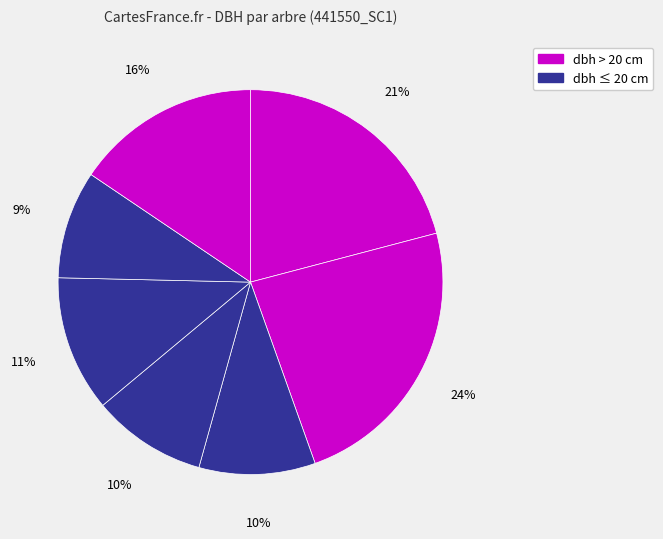

How many segments does this pie chart have?

7